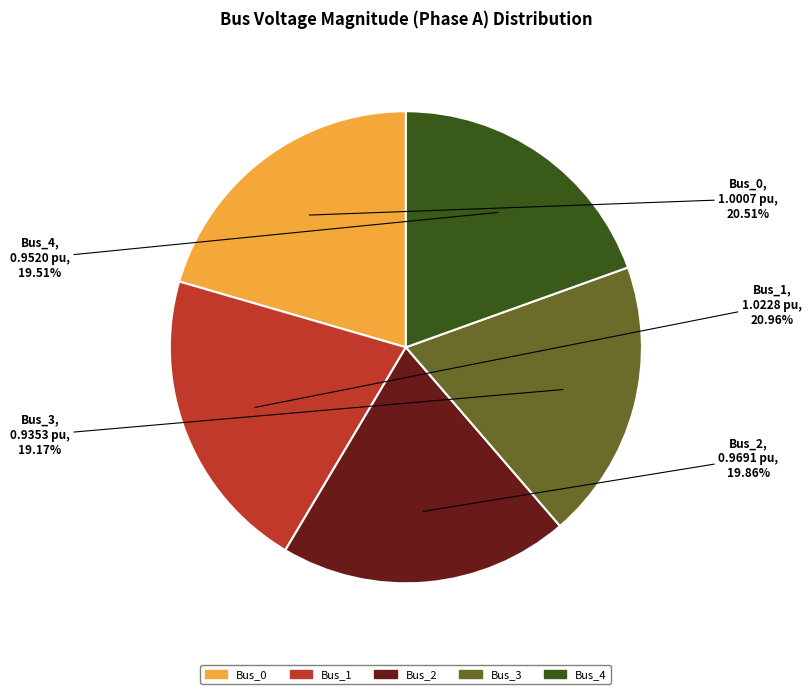

Approximately how many times larger is the value at Bus_0 compared to Bus_1?

1.0